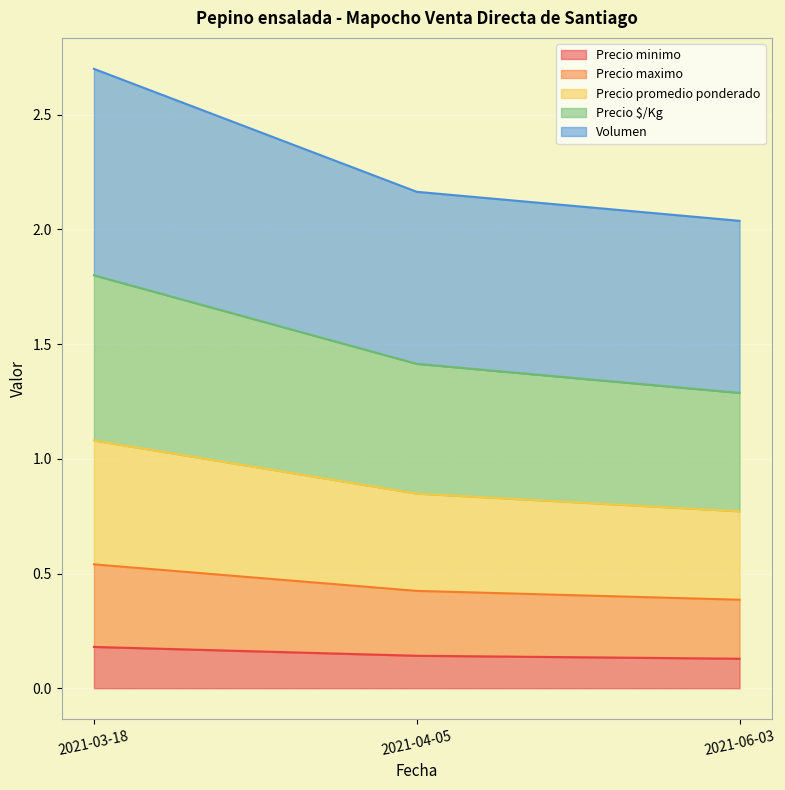

Which series has the largest total across all categories?

Volumen